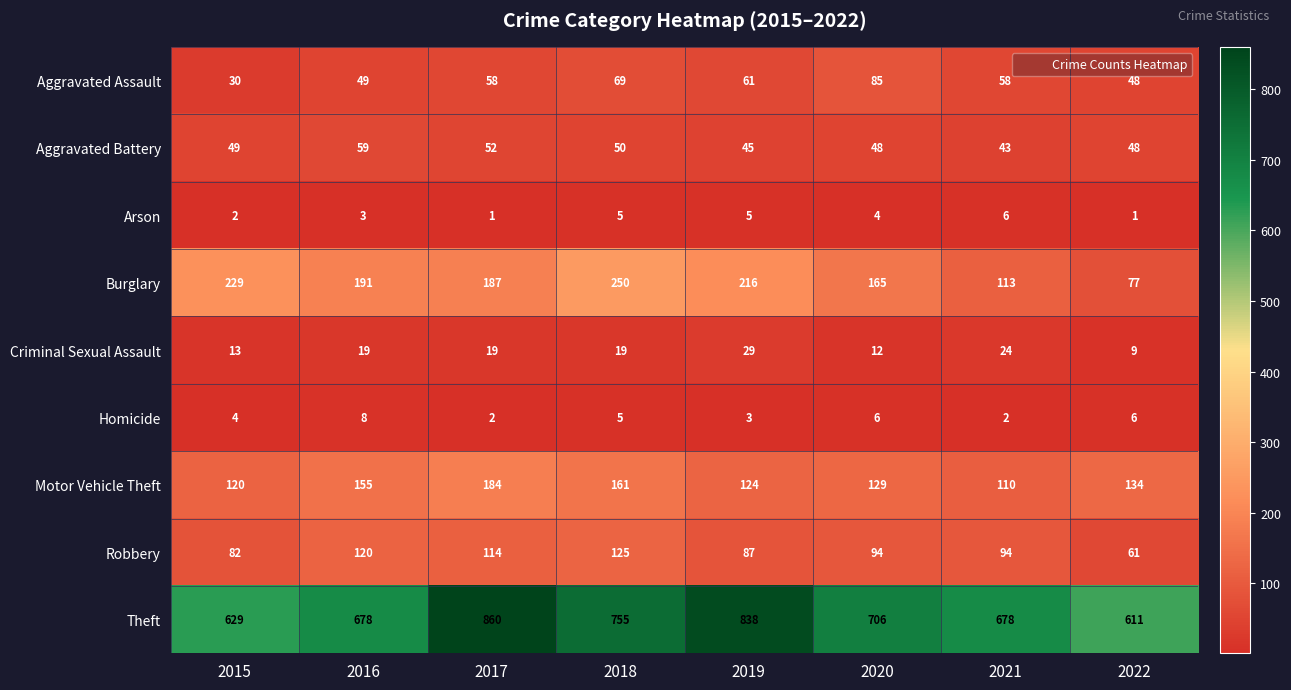

True or false: Burglary has a value of 63 at 2018.

False